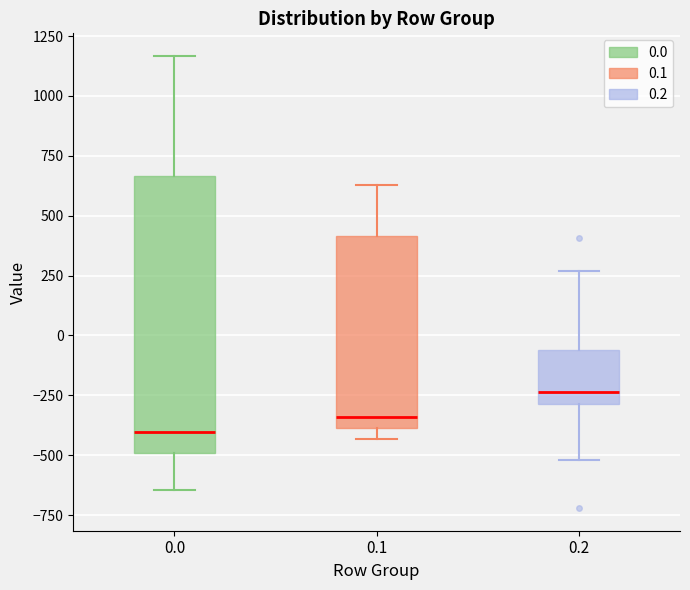

Which box's median line is the lowest?

0.0